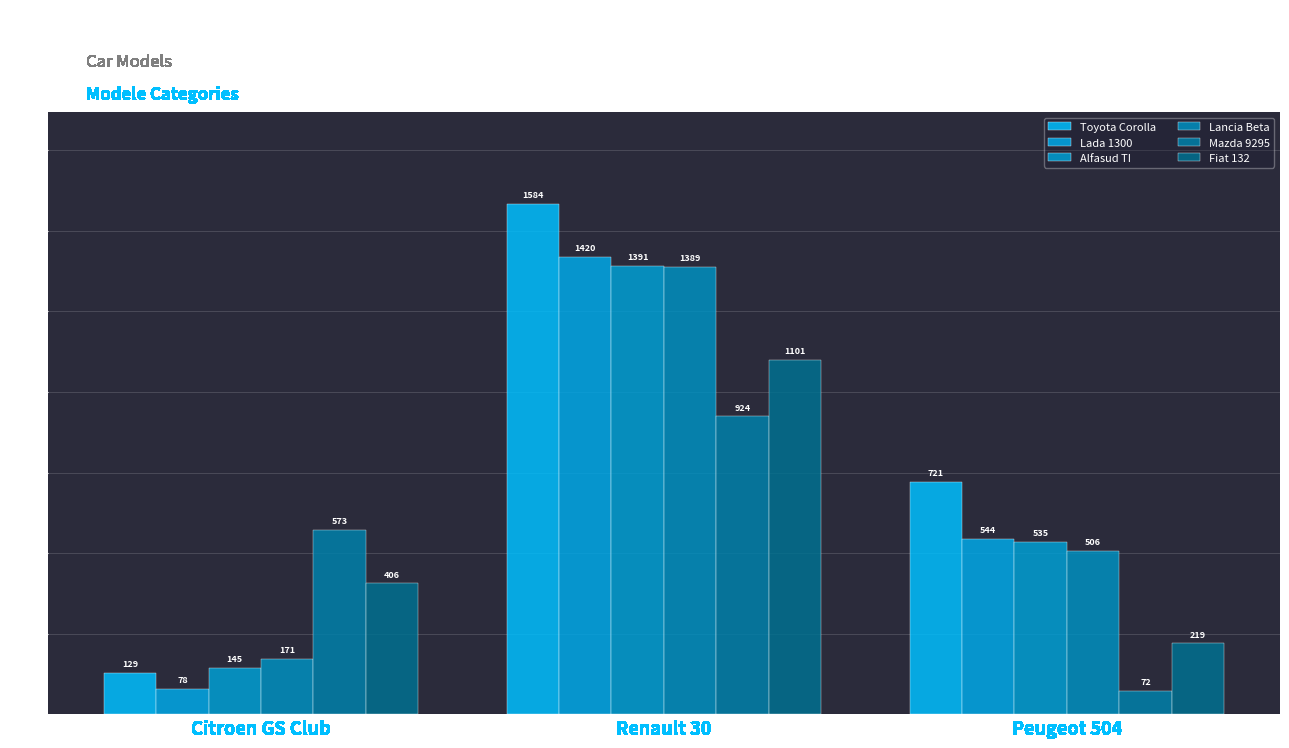

What is the average value of the Mazda 9295 series?

523.0